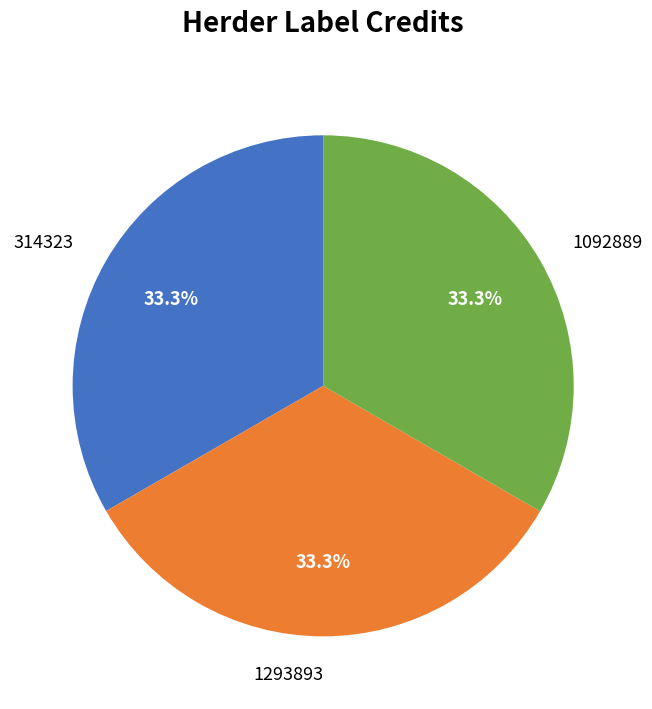

The 1092889 slice represents 40% of the pie. True or false?

False